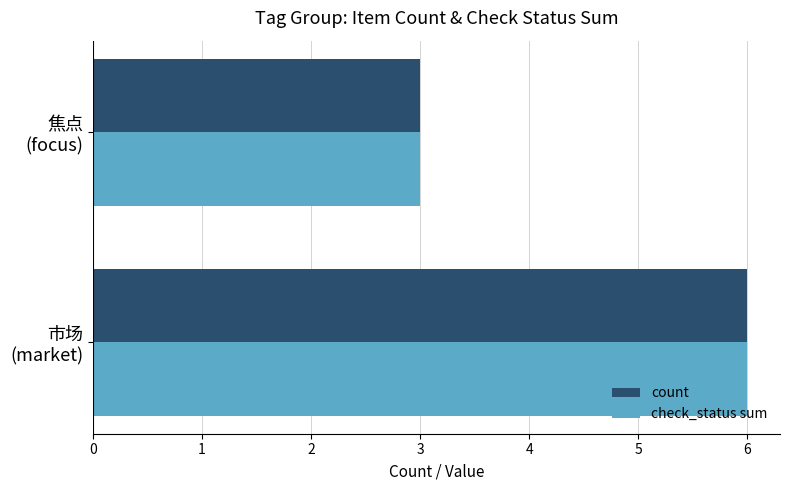

What is the minimum value for count?

3